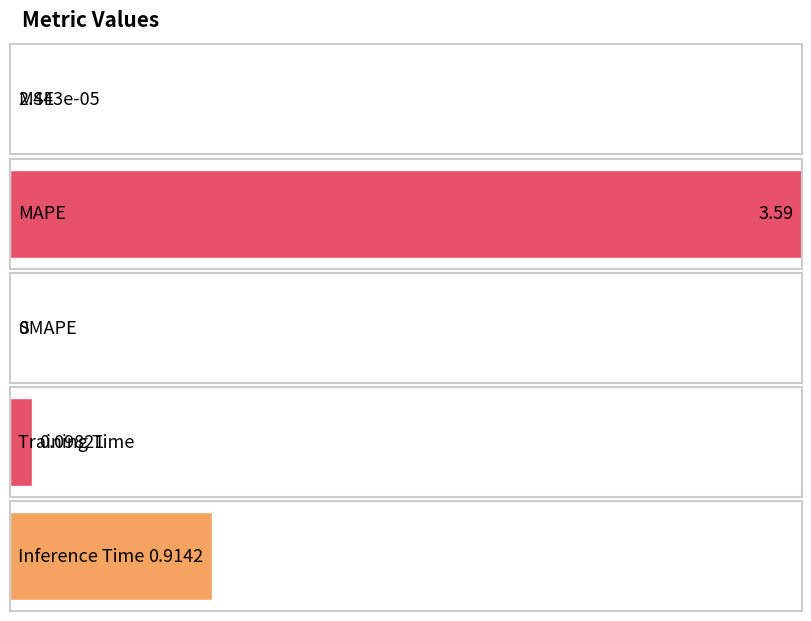

What is the difference between the maximum and second lowest values?

3.6